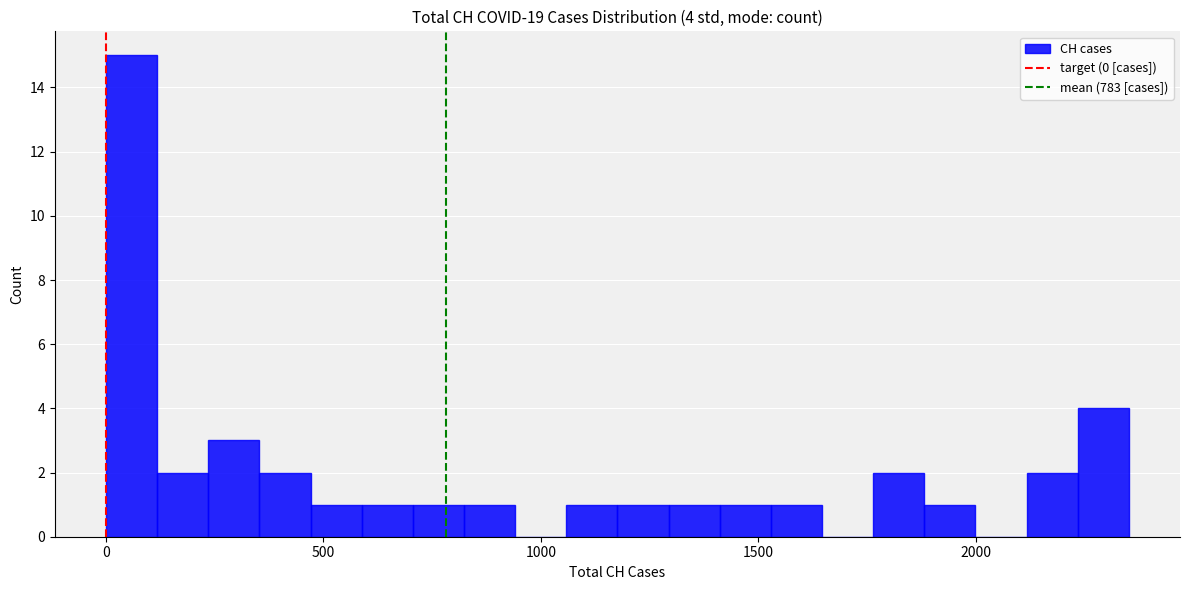

Read against the x-axis, roughly where is the centre of the tallest bar?

50